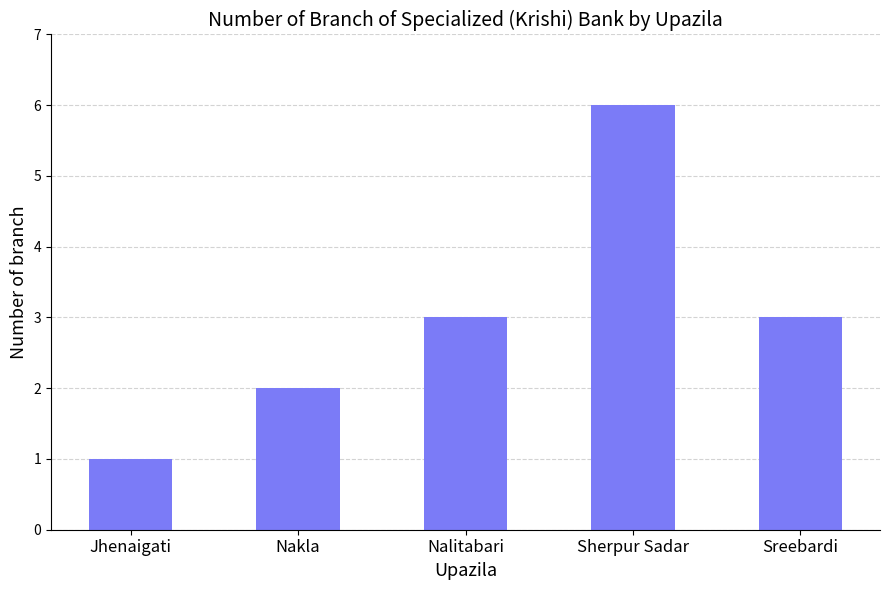

Reading right to left, extract all data points from this chart.

Sreebardi=3	Sherpur Sadar=6	Nalitabari=3	Nakla=2	Jhenaigati=1